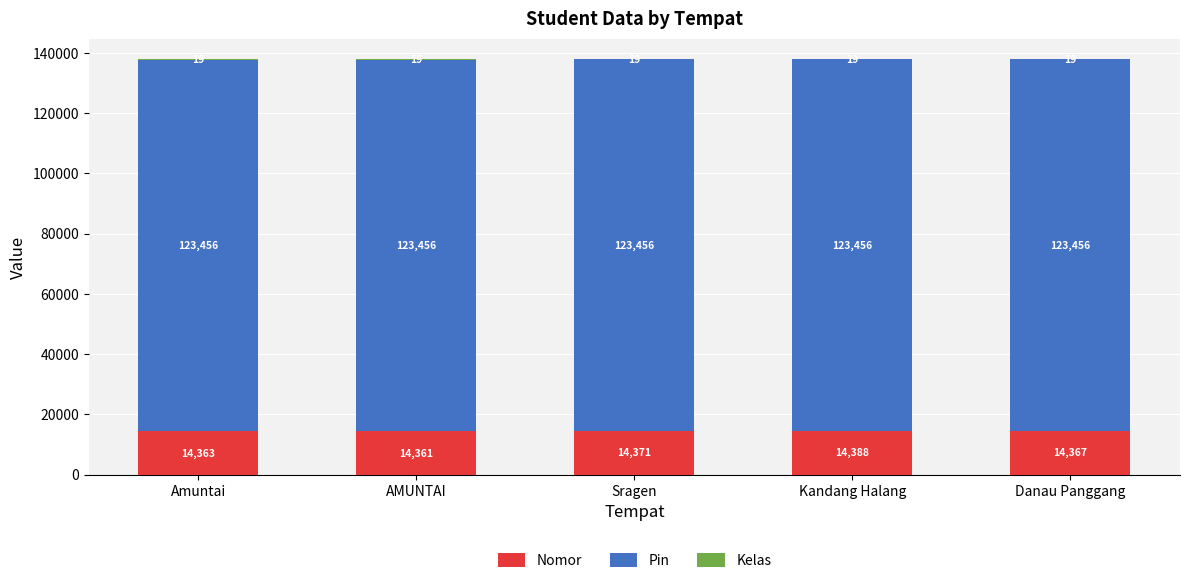

What is the sum of the Nomor values at AMUNTAI and Danau Panggang?

28728